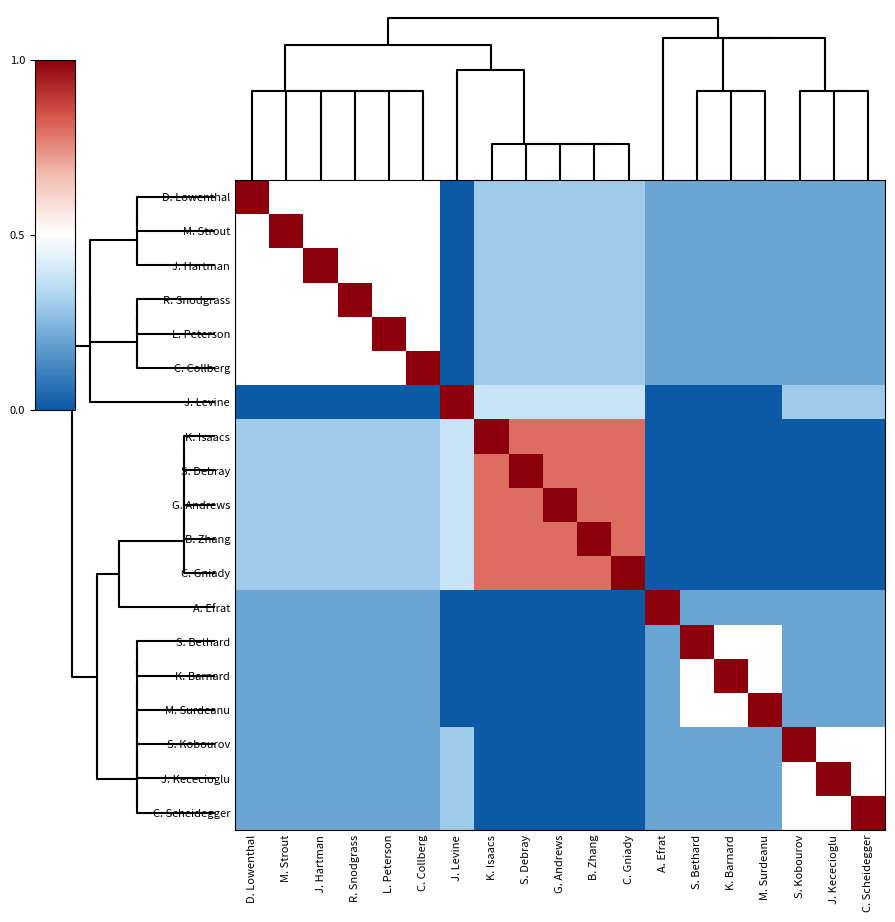

Which label corresponds to the largest value in the chart?

D. Lowenthal